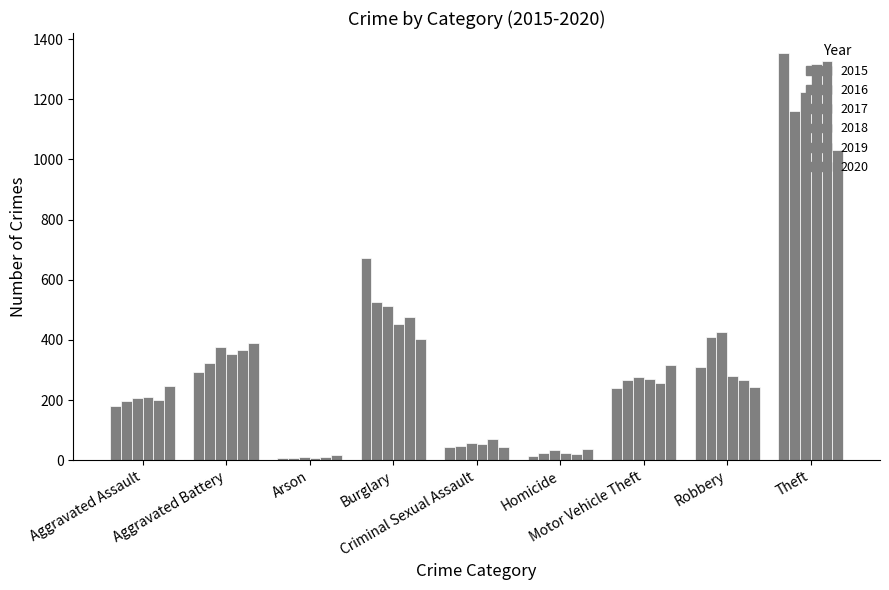

The value of 2019 at Aggravated Battery is 366. True or false?

True